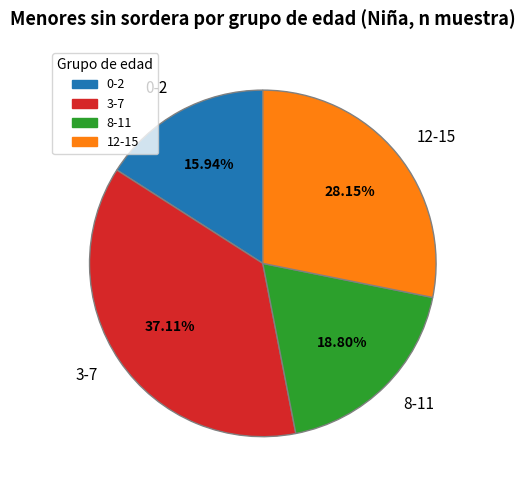

The 8-11 slice represents 19% of the pie. True or false?

True